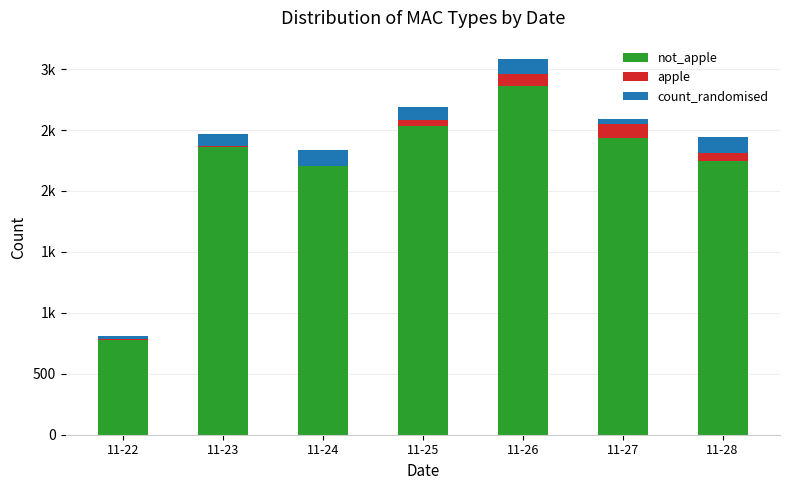

At which label is not_apple closest to 1820?

11-24